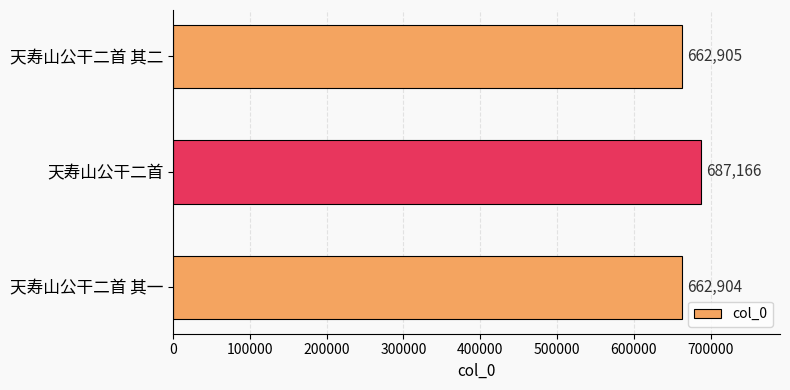

What is the maximum value shown in the chart?

687166